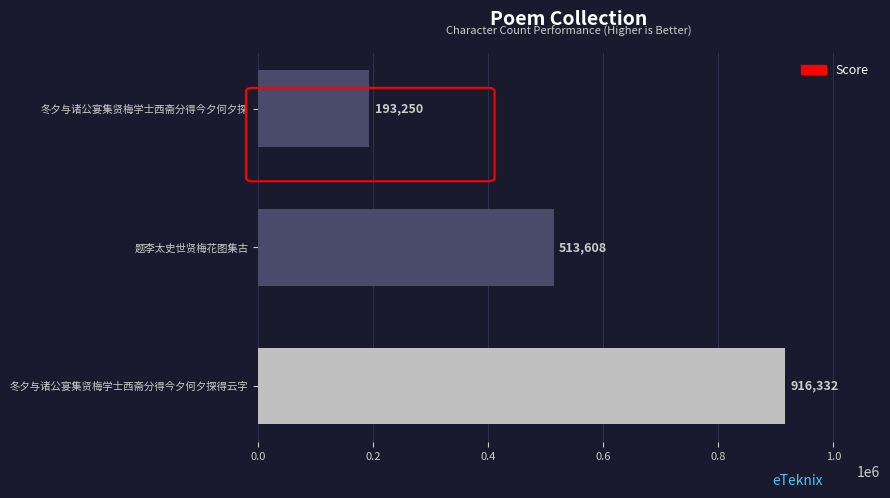

The value at 冬夕与诸公宴集贤梅学士西斋分得今夕何夕探 is 309202. True or false?

False